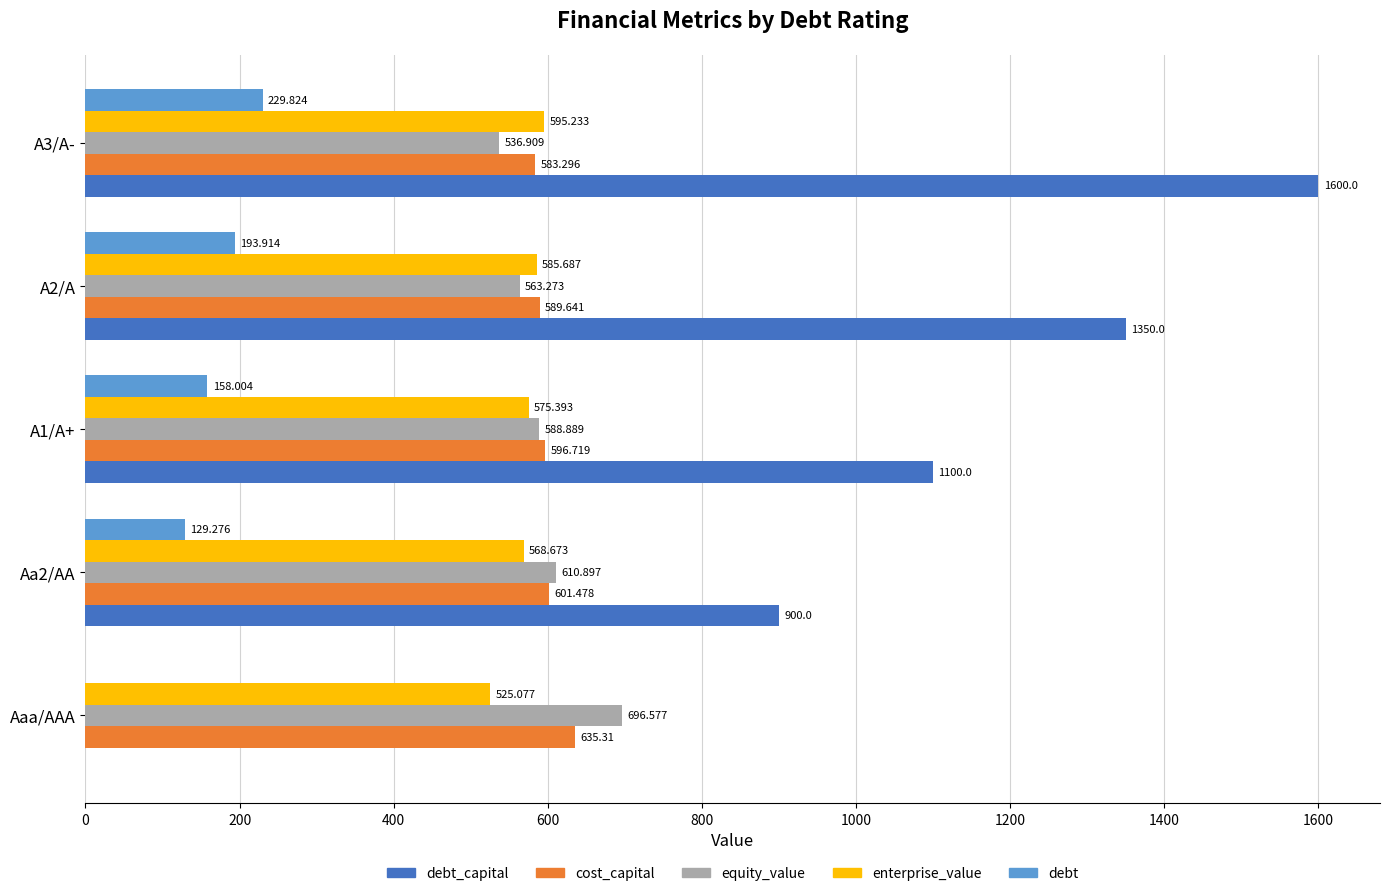

At which label does cost_capital reach its peak?

Aaa/AAA